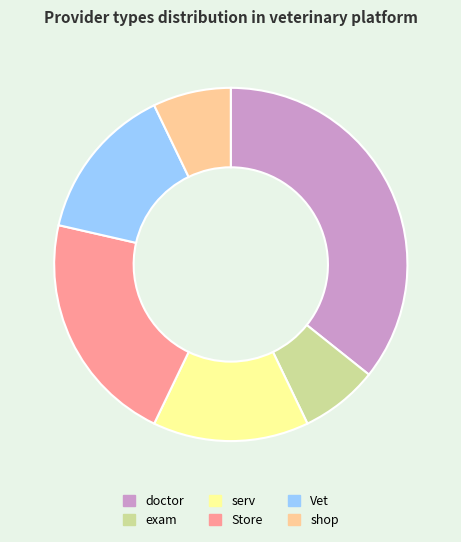

Combined, do exam and Vet account for over 50%?

No